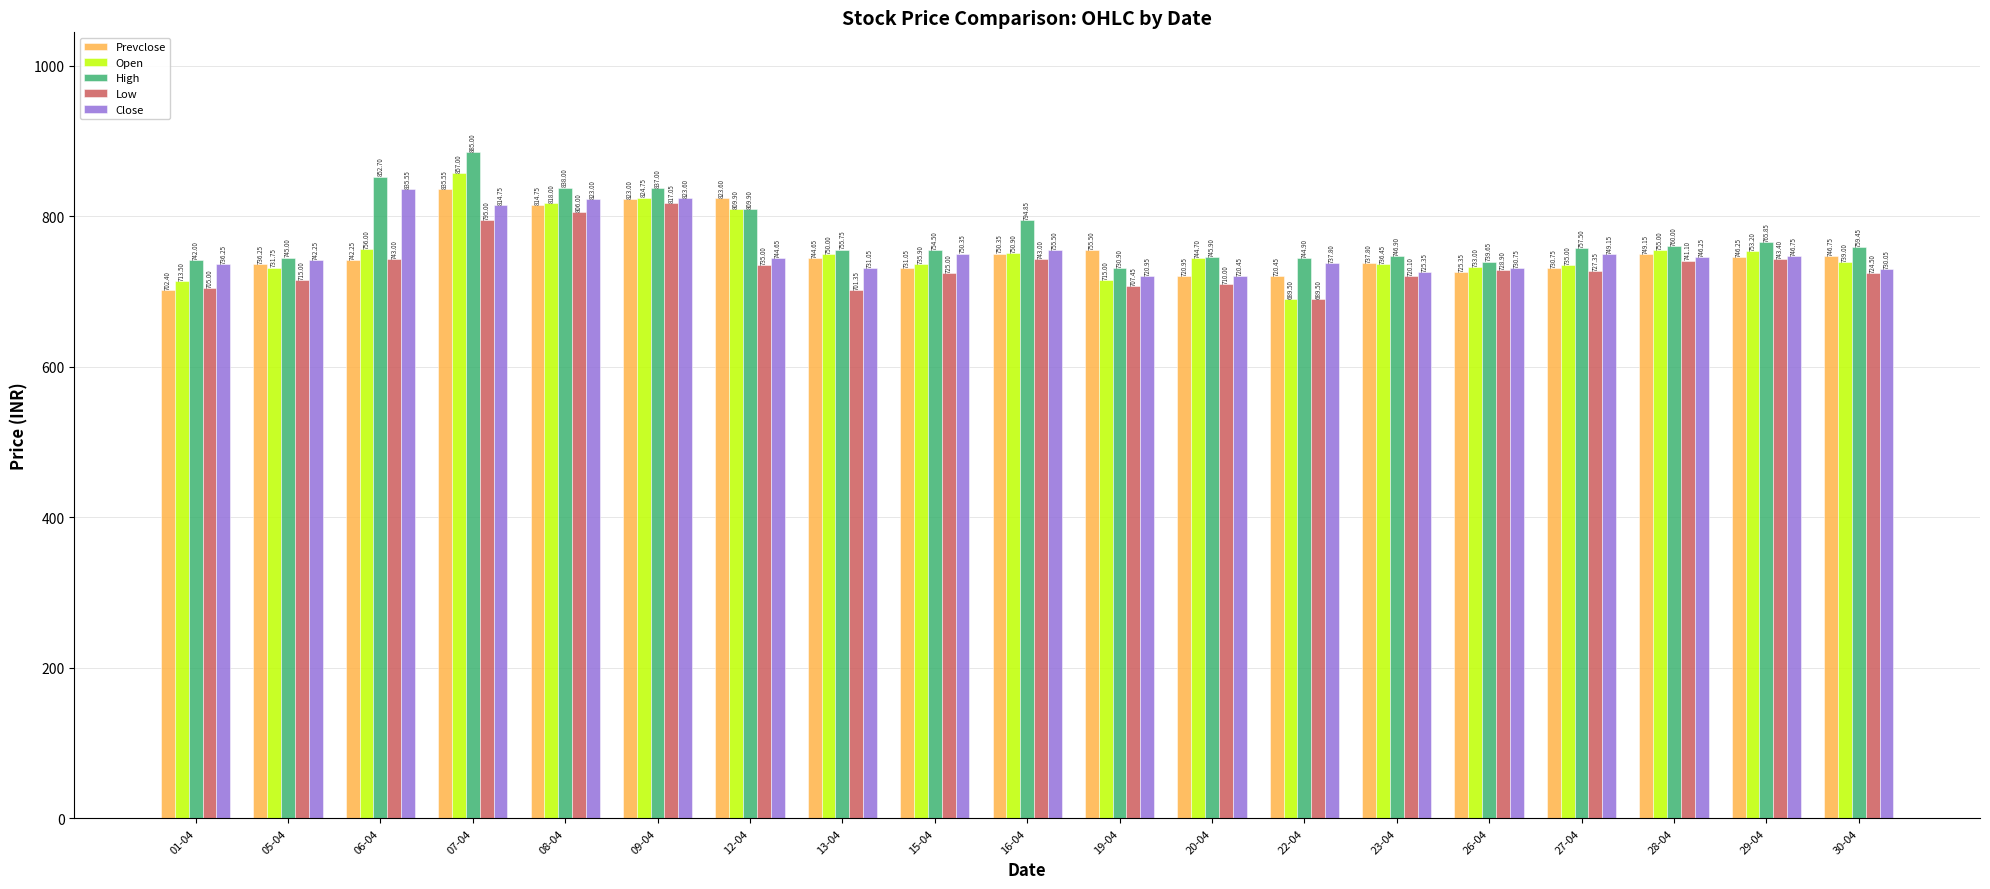

What is the approximate value of Low at 30-04?

724.5